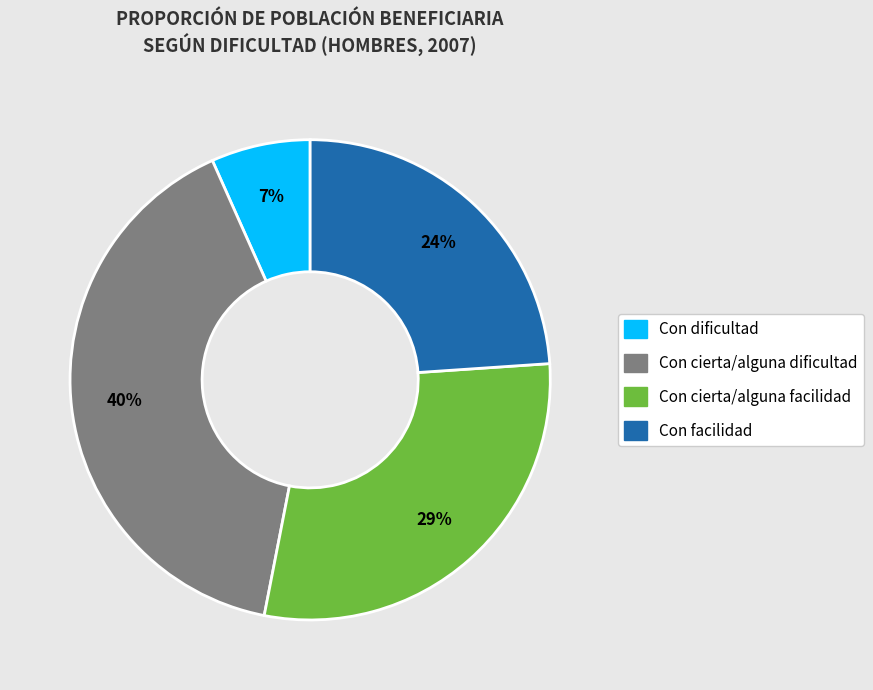

Between Con facilidad and Con cierta/alguna dificultad, which is larger?

Con cierta/alguna dificultad